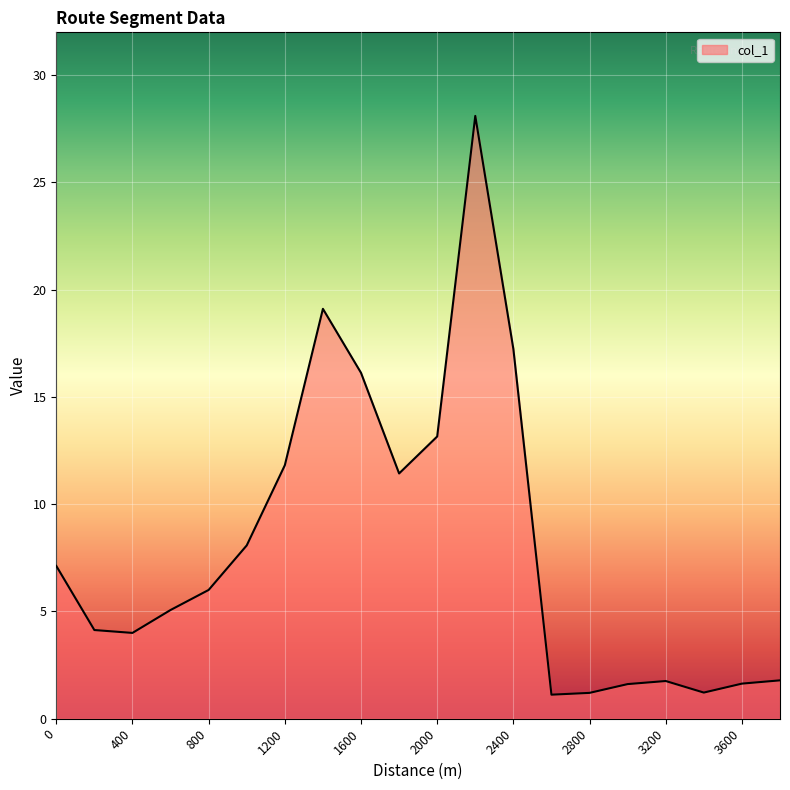

What is the difference between the maximum and minimum values?

27.0